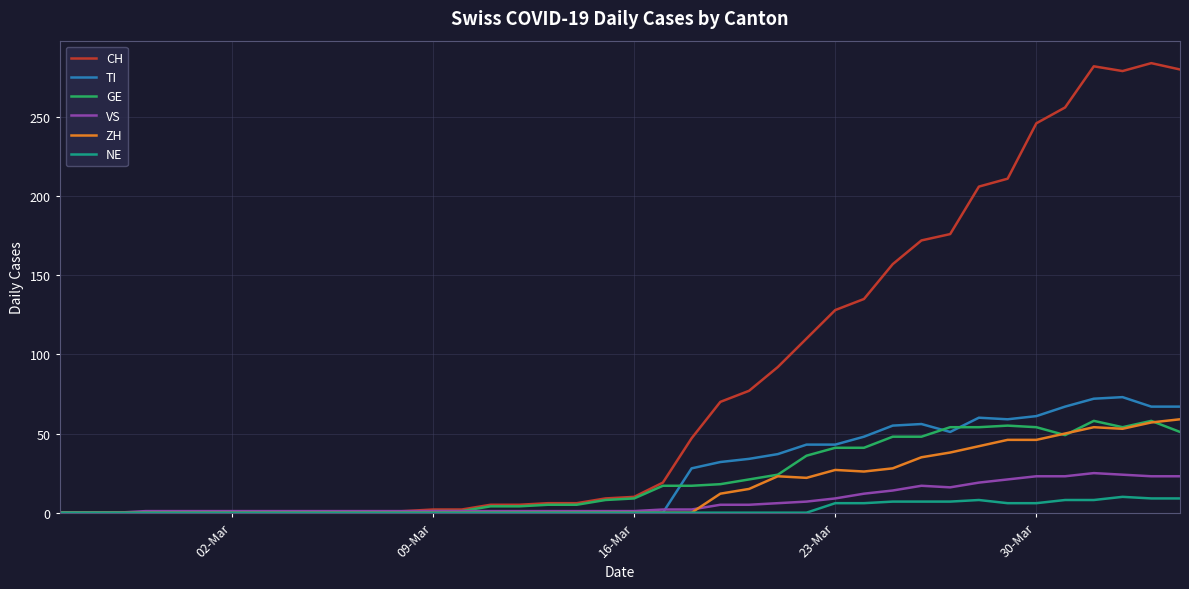

Which series has the largest total across all categories?

CH